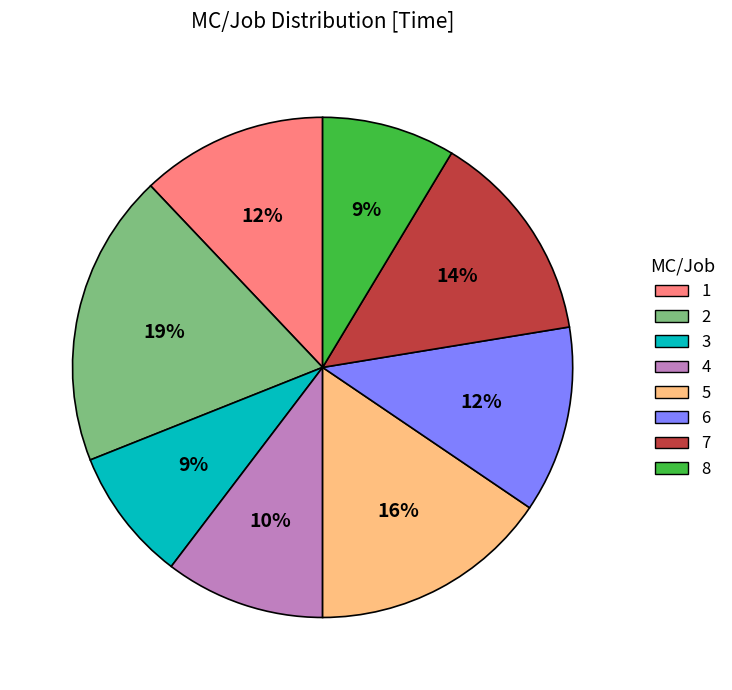

Approximately how many times larger is the value at 5 compared to 7?

1.1